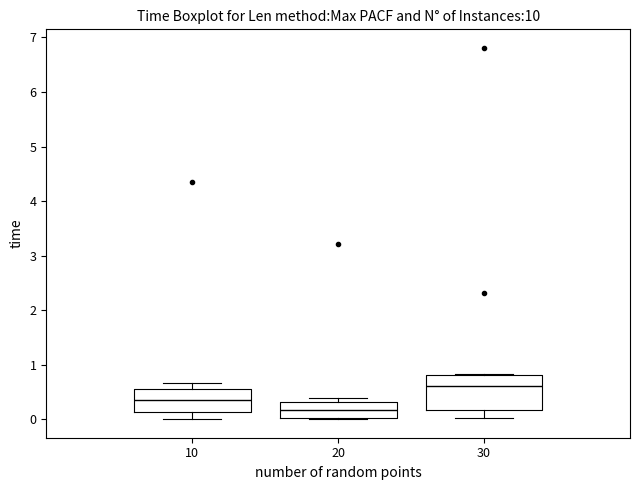

Where does the median line of the box at x = 30 sit on the y-axis? The values are not printed on the chart, so give them approximately, as read against the axis.

0.6